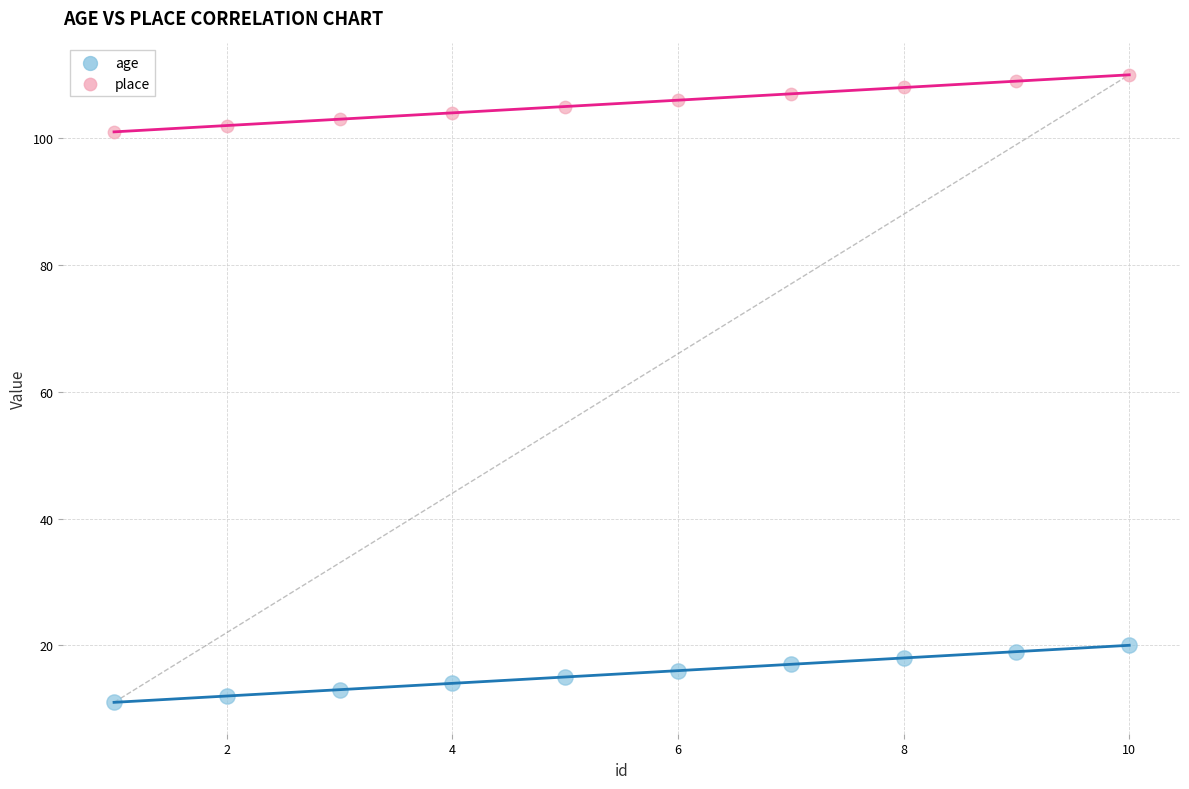

What is the X range (max minus min) for the scatter plot?

9